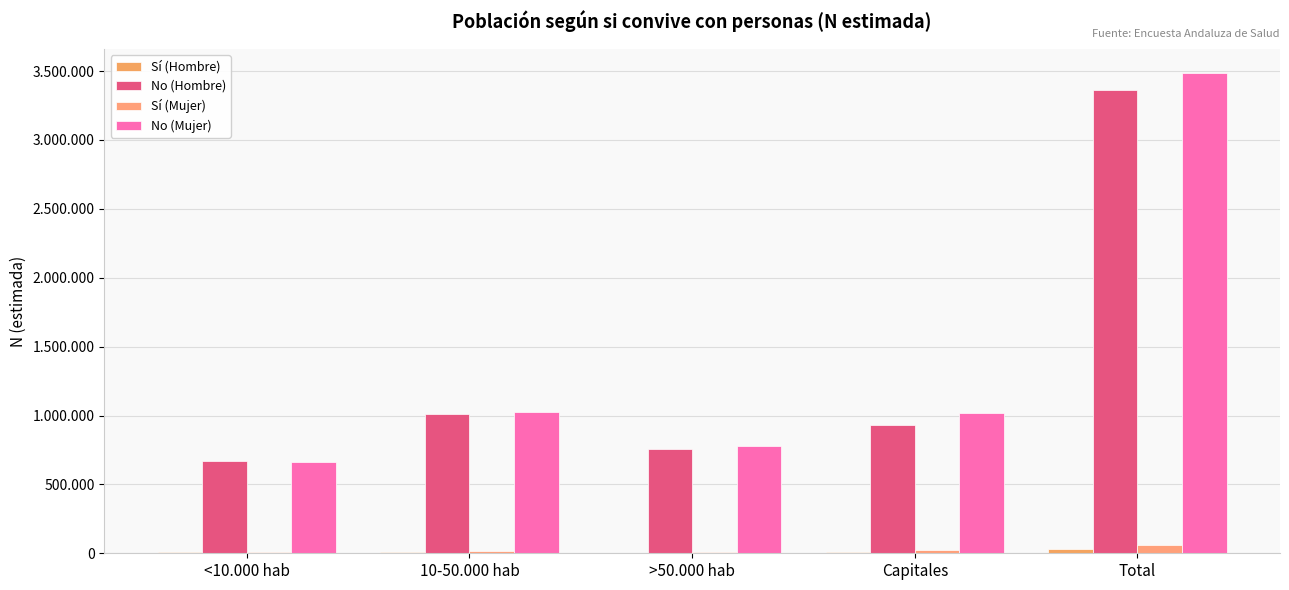

Are the bars horizontal?

No